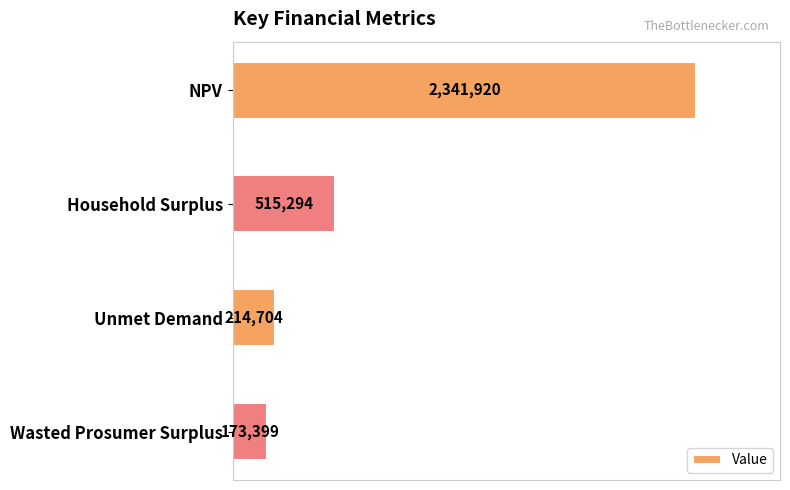

Rank the categories by value from lowest to highest.

Wasted Prosumer Surplus, Unmet Demand, Household Surplus, NPV